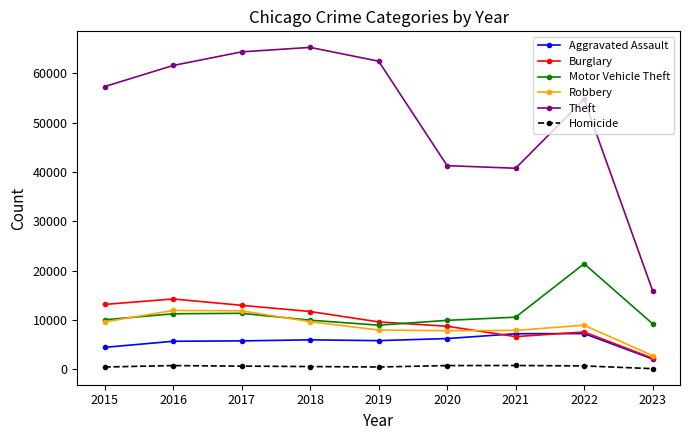

Where is Aggravated Assault nearest to the value 4697?

2015